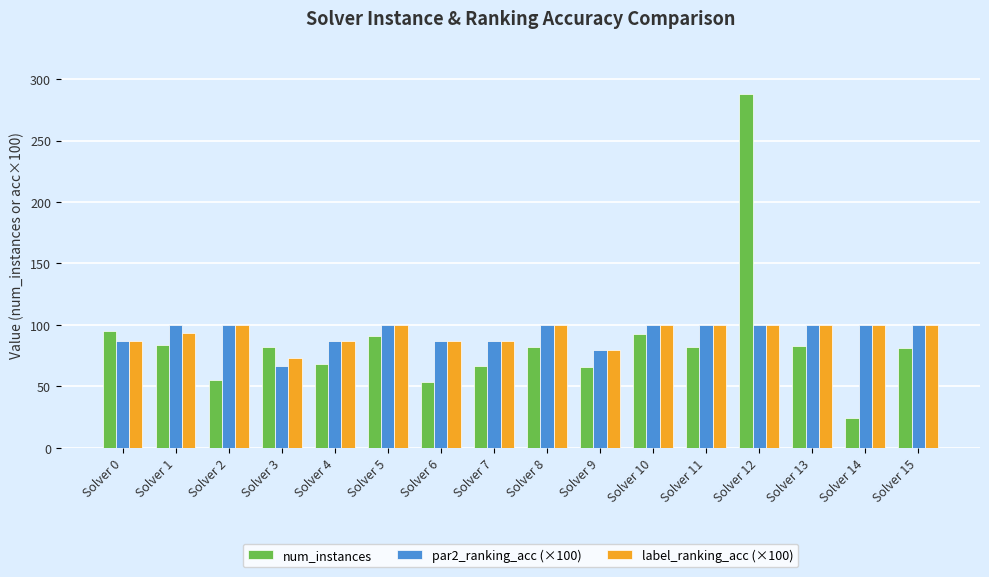

What is the maximum value for num_instances?

288.0